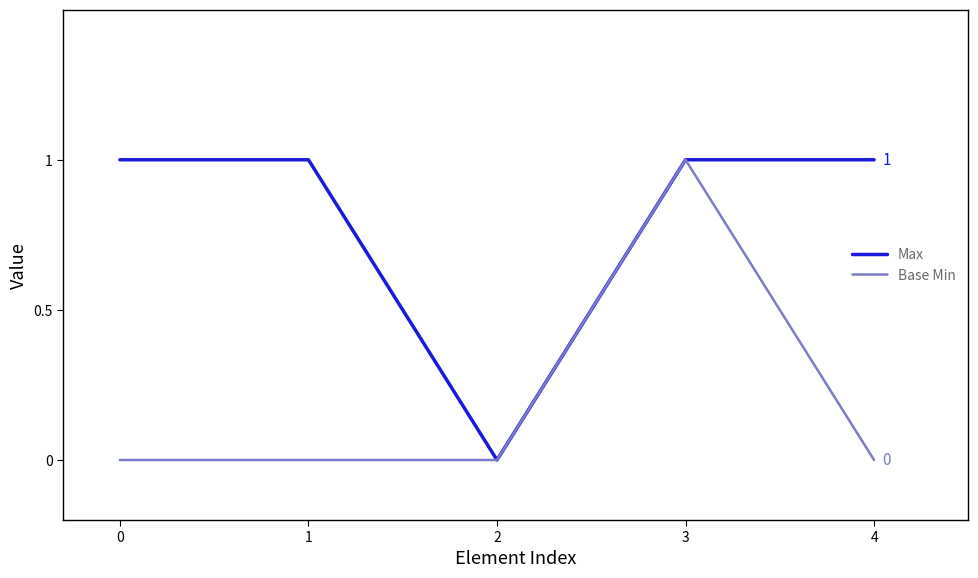

True or false: Base Min has more than 0 points higher than both neighbors.

True